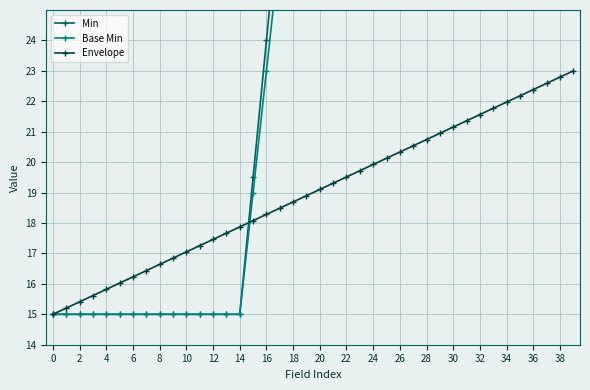

Reading left to right, extract all data points from this chart.

Min: 15.0	15.0	15.0	15.0	15.0	15.0	15.0	15.0	15.0	15.0	15.0	15.0	15.0	15.0	15.0	19.5	24.0	28.5	33.0	33.0	33.0	33.0	33.0	33.0	33.0	33.0	33.0	33.0	33.0	33.0	33.0	33.0	33.0	33.0	33.0	33.0	33.0	33.0	33.0	37.5
Base Min: 15.0	15.0	15.0	15.0	15.0	15.0	15.0	15.0	15.0	15.0	15.0	15.0	15.0	15.0	15.0	19.0	23.0	27.0	31.0	31.0	31.0	31.0	31.0	31.0	31.0	31.0	31.0	31.0	31.0	31.0	31.0	31.0	31.0	31.0	31.0	31.0	31.0	31.0	31.0	35.0
Envelope: 15.0	15.2	15.4	15.6	15.8	16.0	16.2	16.4	16.6	16.8	17.1	17.3	17.5	17.7	17.9	18.1	18.3	18.5	18.7	18.9	19.1	19.3	19.5	19.7	19.9	20.1	20.3	20.5	20.7	20.9	21.2	21.4	21.6	21.8	22.0	22.2	22.4	22.6	22.8	23.0